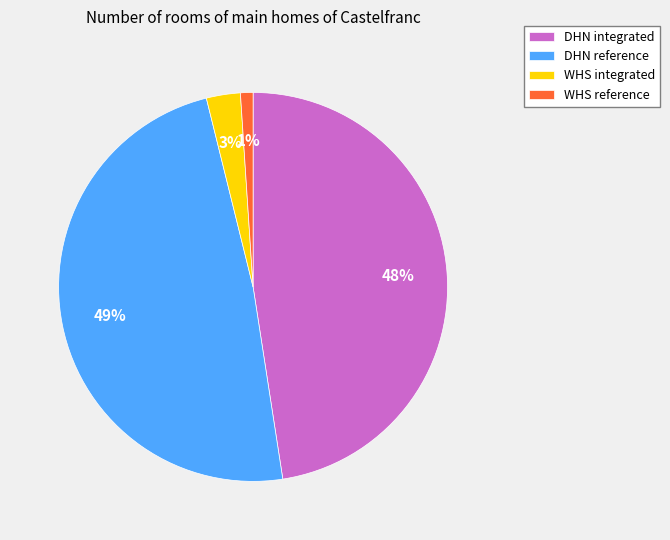

Is it true that WHS reference is 1% of the pie?

True